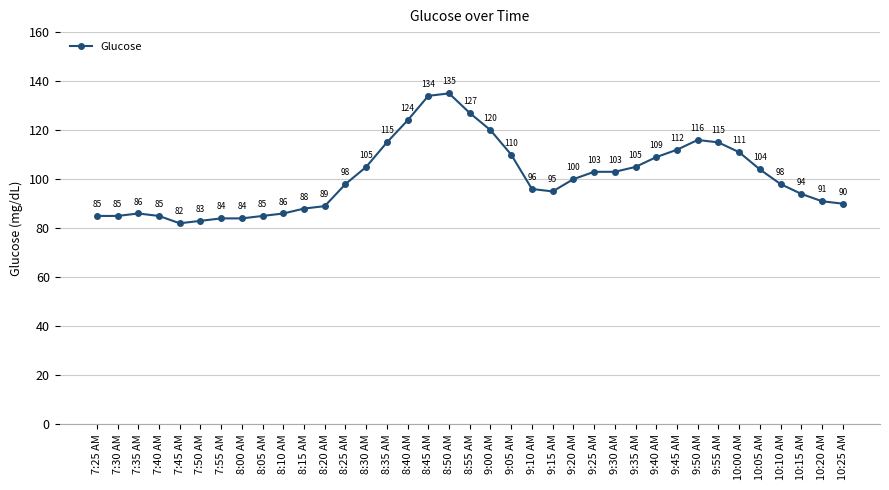

Reading left to right, extract all data points from this chart.

7:25 AM=85	7:30 AM=85	7:35 AM=86	7:40 AM=85	7:45 AM=82	7:50 AM=83	7:55 AM=84	8:00 AM=84	8:05 AM=85	8:10 AM=86	8:15 AM=88	8:20 AM=89	8:25 AM=98	8:30 AM=105	8:35 AM=115	8:40 AM=124	8:45 AM=134	8:50 AM=135	8:55 AM=127	9:00 AM=120	9:05 AM=110	9:10 AM=96	9:15 AM=95	9:20 AM=100	9:25 AM=103	9:30 AM=103	9:35 AM=105	9:40 AM=109	9:45 AM=112	9:50 AM=116	9:55 AM=115	10:00 AM=111	10:05 AM=104	10:10 AM=98	10:15 AM=94	10:20 AM=91	10:25 AM=90